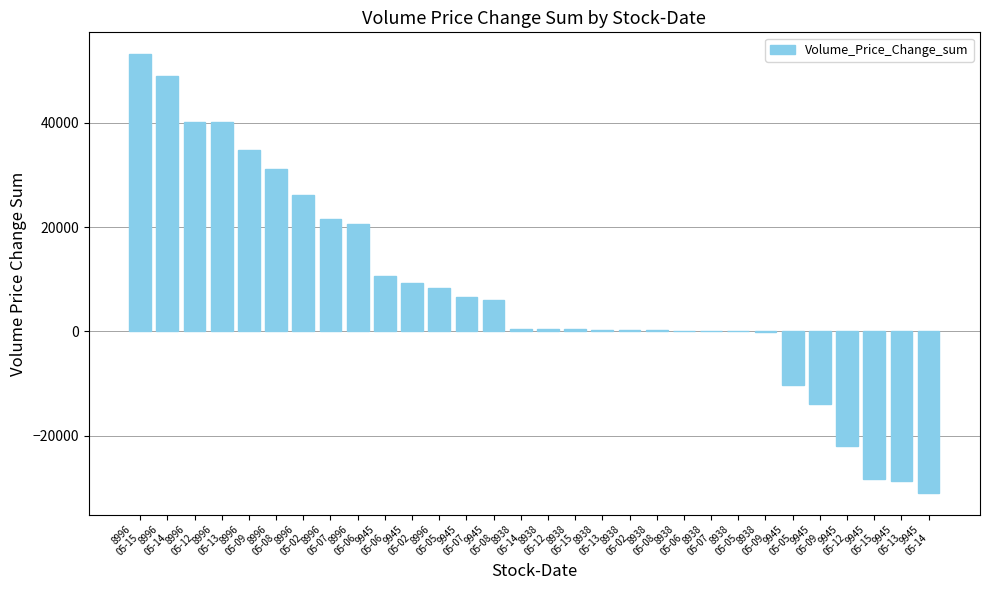

What is the sum of all values?

225624.0